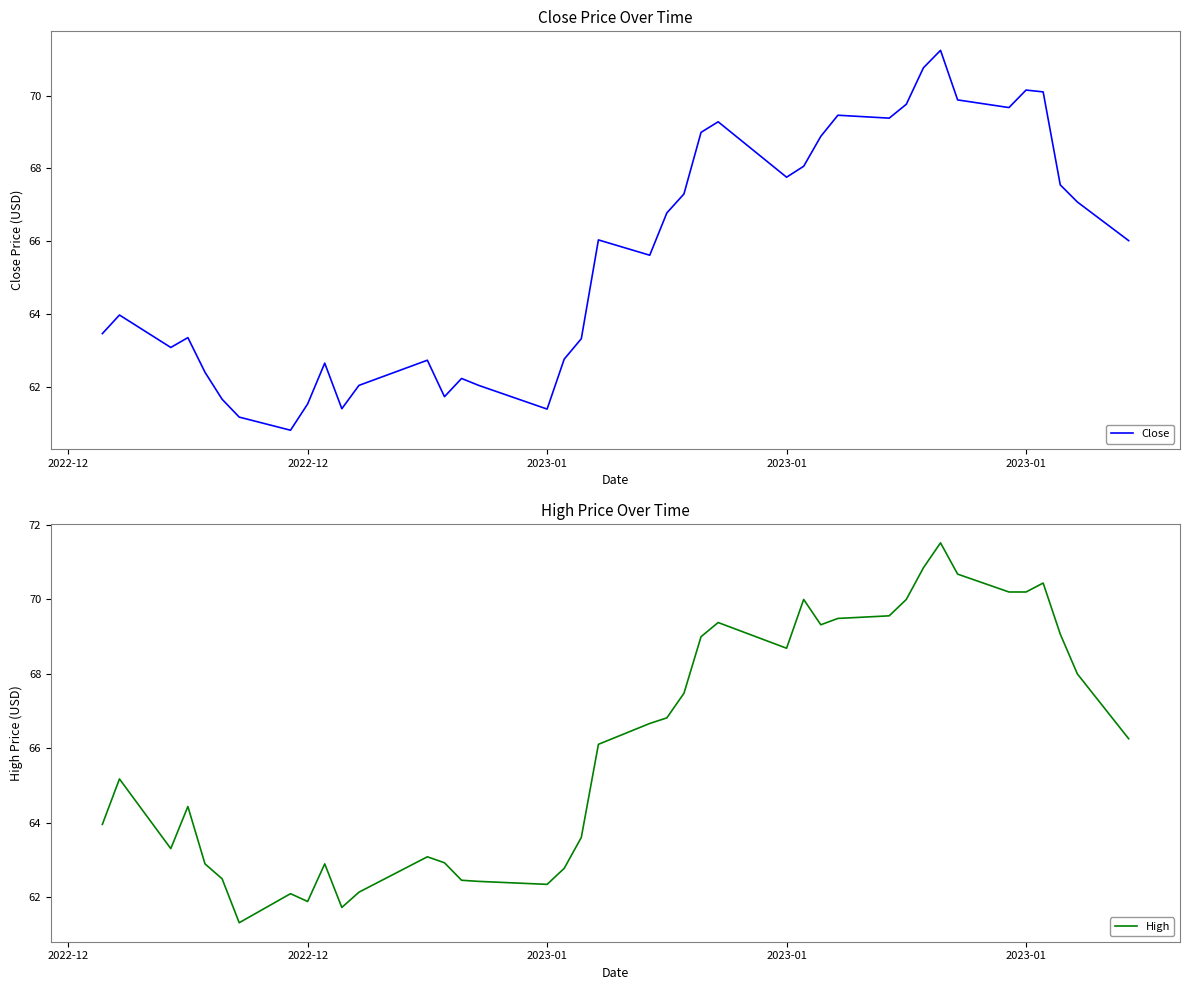

True or false: High has a value of 102.1 at 2023-01.

False